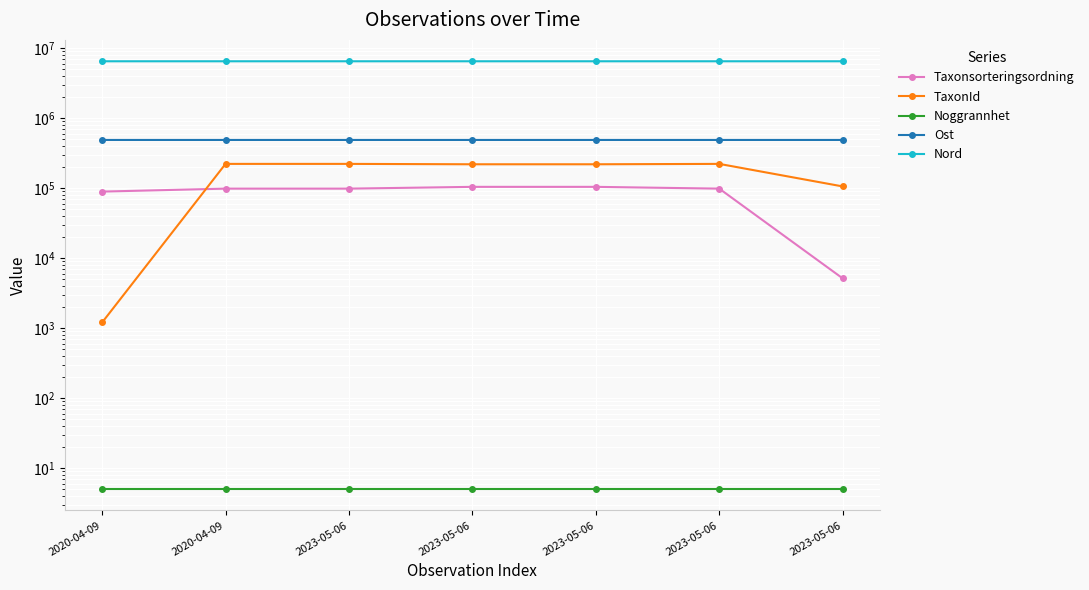

What is the approximate value of TaxonId at 2023-05-06?

105930.0